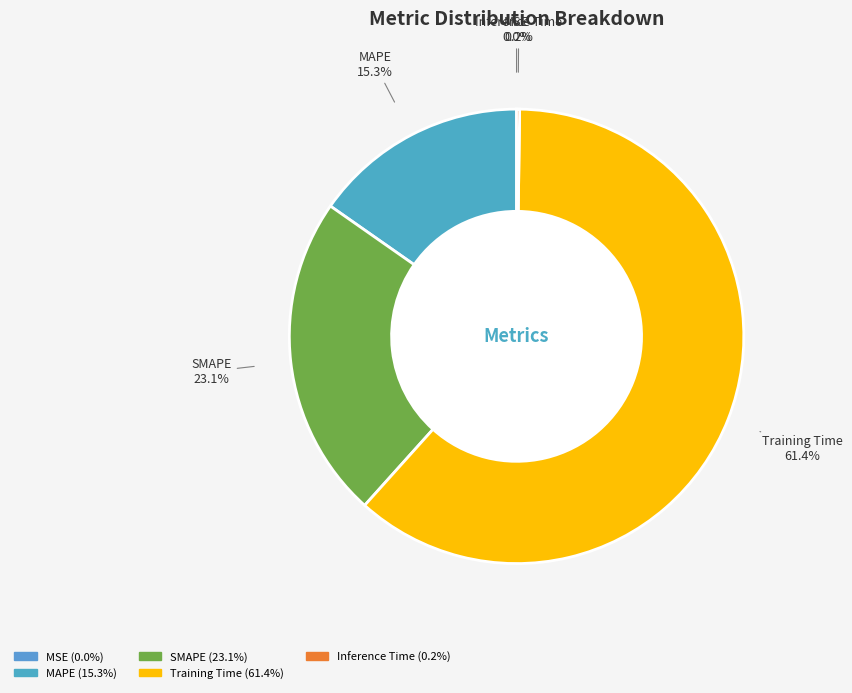

Which category accounts for the majority?

Training Time